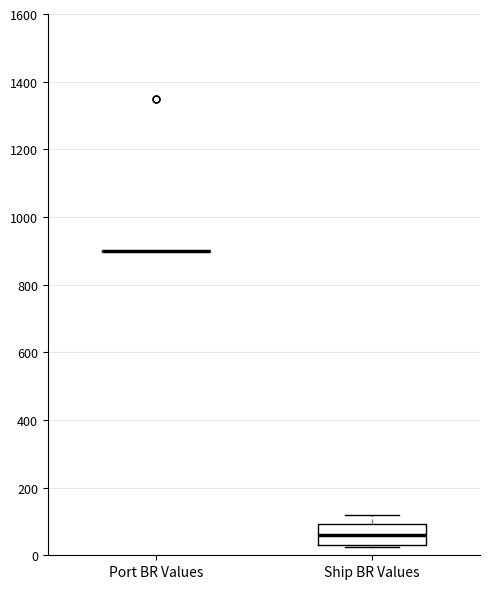

Where is the upper edge of the box for Ship BR Values on the y-axis? The values are not printed on the chart, so give them approximately, as read against the axis.

100